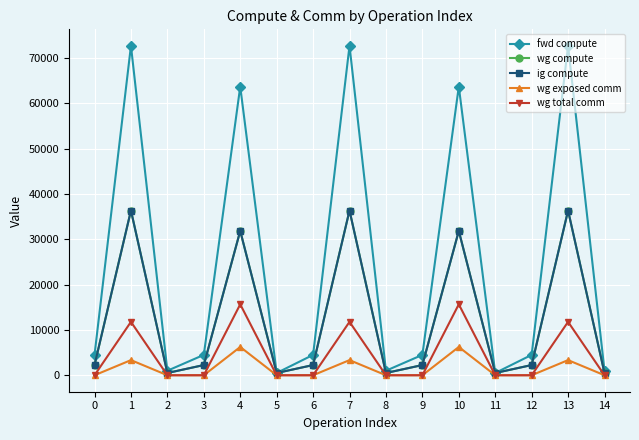

Reading right to left, list all the values displayed in this chart.

fwd compute: 14=996.1	13=72666.3	12=4495.7	11=498.1	10=63674.8	9=4495.7	8=996.1	7=72666.3	6=4495.7	5=498.1	4=63674.8	3=4495.7	2=996.1	1=72666.3	0=4495.7
wg compute: 14=498.1	13=36333.2	12=2247.9	11=498.1	10=31837.4	9=2247.9	8=498.1	7=36333.2	6=2247.9	5=498.1	4=31837.4	3=2247.9	2=498.1	1=36333.2	0=2247.9
ig compute: 14=498.1	13=36333.2	12=2247.9	11=498.1	10=31837.4	9=2247.9	8=498.1	7=36333.2	6=2247.9	5=498.1	4=31837.4	3=2247.9	2=498.1	1=36333.2	0=2247.9
wg exposed comm: 14=0.0	13=3338.8	12=0.0	11=0.0	10=6238.0	9=0.0	8=0.0	7=3338.8	6=0.0	5=0.0	4=6238.0	3=0.0	2=0.0	1=3338.8	0=0.0
wg total comm: 14=0.0	13=11780.2	12=0.0	11=0.0	10=15648.0	9=0.0	8=0.0	7=11780.2	6=0.0	5=0.0	4=15648.0	3=0.0	2=0.0	1=11780.2	0=0.0